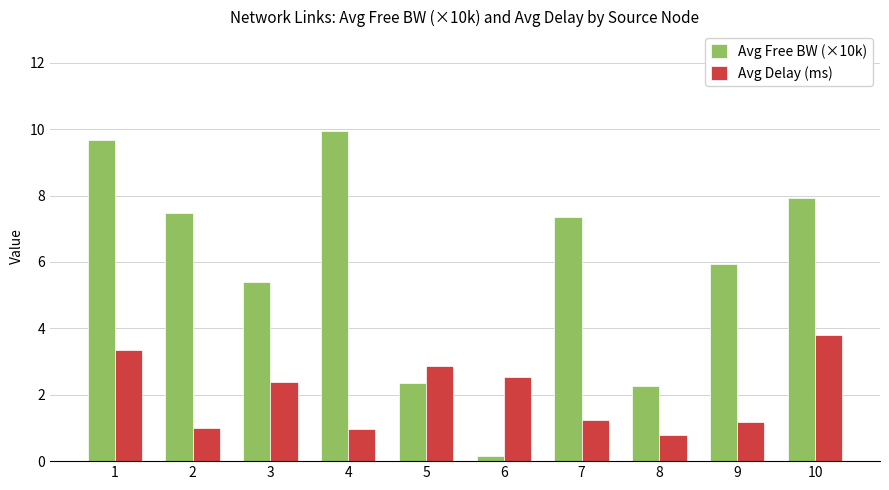

Rank the series by their average value, from highest to lowest.

Avg Free BW (×10k), Avg Delay (ms)